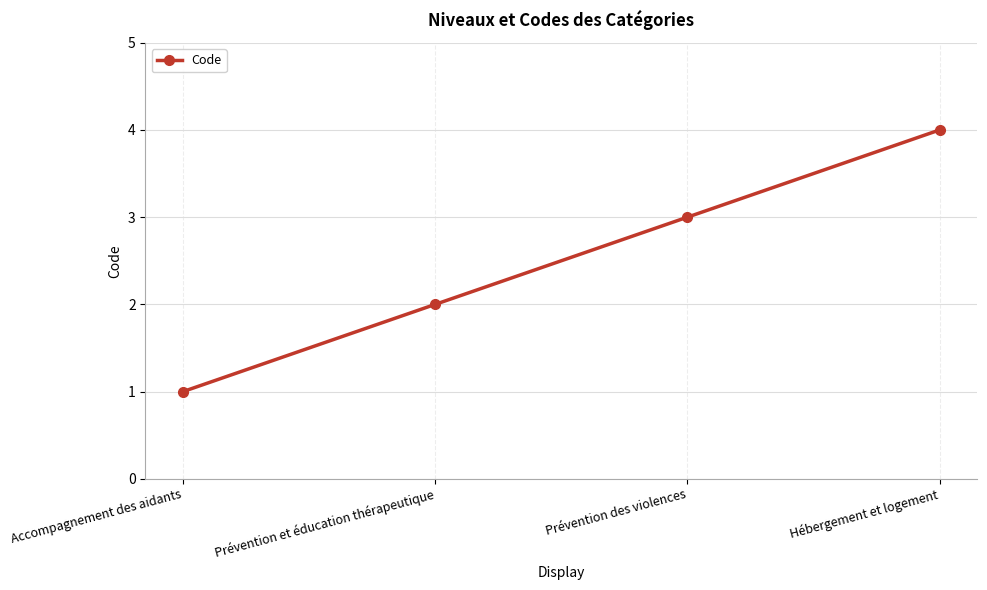

How many lines are shown in the chart?

1